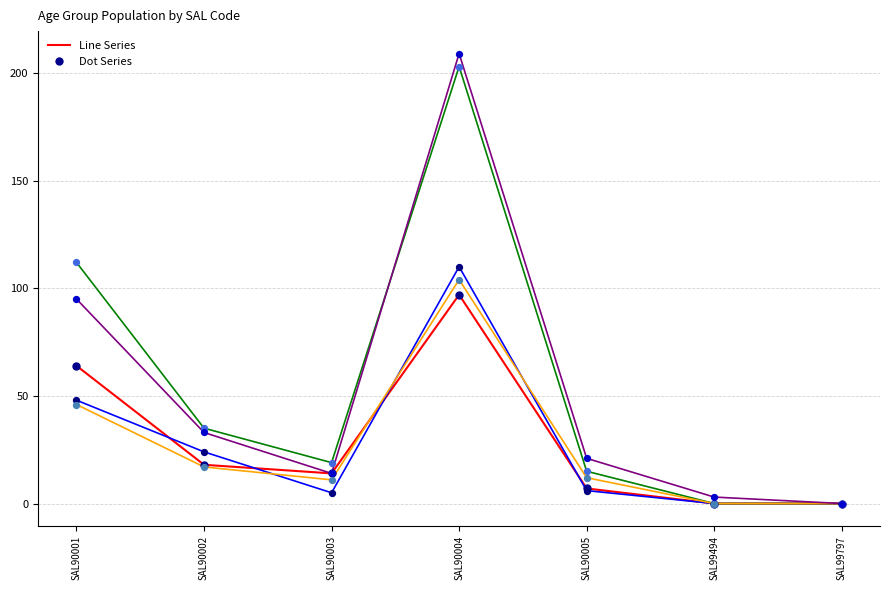

What is the maximum value shown in the chart?

209